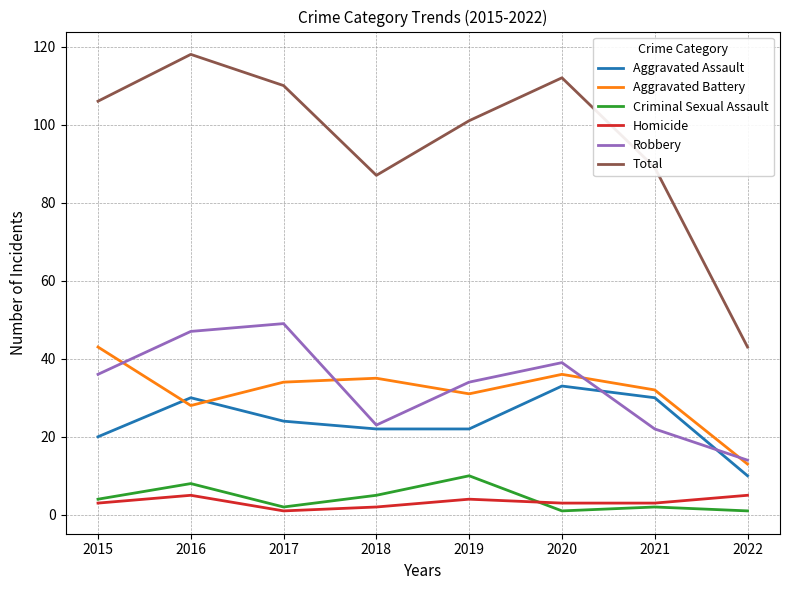

The Robbery series shows 15 at 2021. True or false?

False